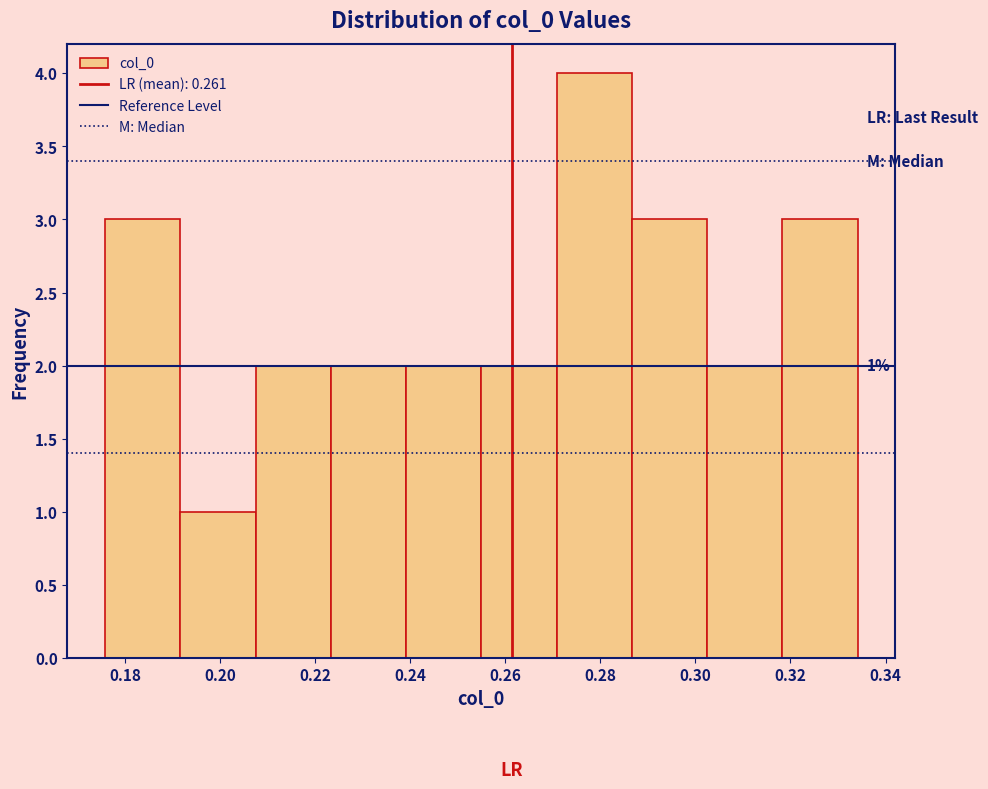

Over which range of the x-axis is the bar tallest?

0.270 to 0.286